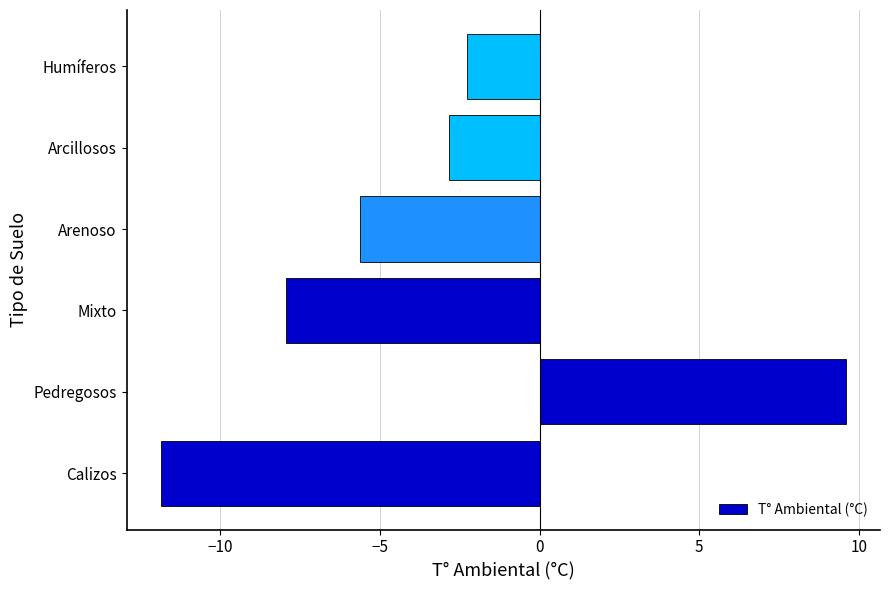

List the labels in order of value, largest first.

Pedregosos, Humíferos, Arcillosos, Arenoso, Mixto, Calizos